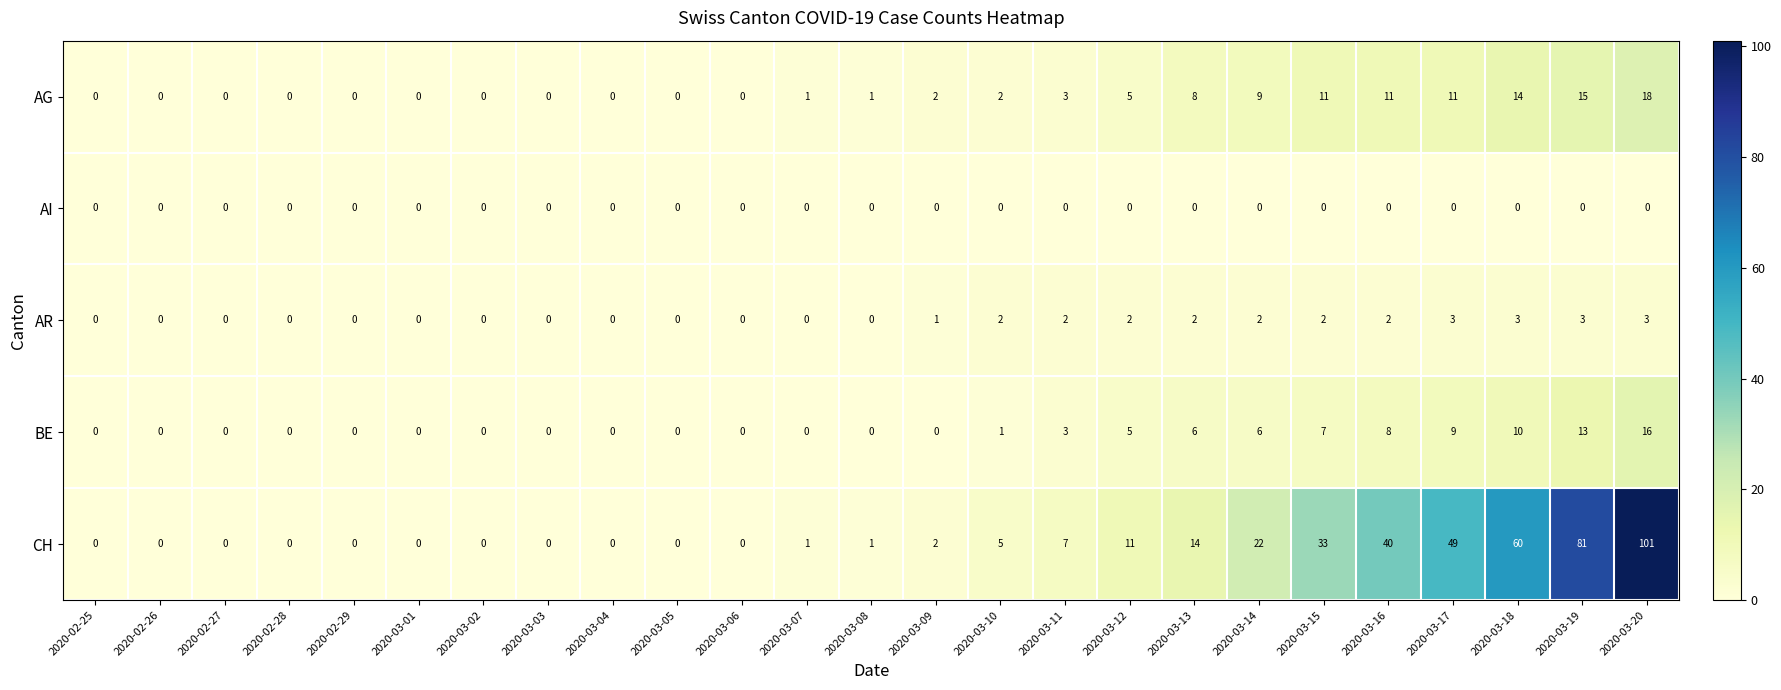

What is the difference between the maximum and second lowest values in the AR series?

3